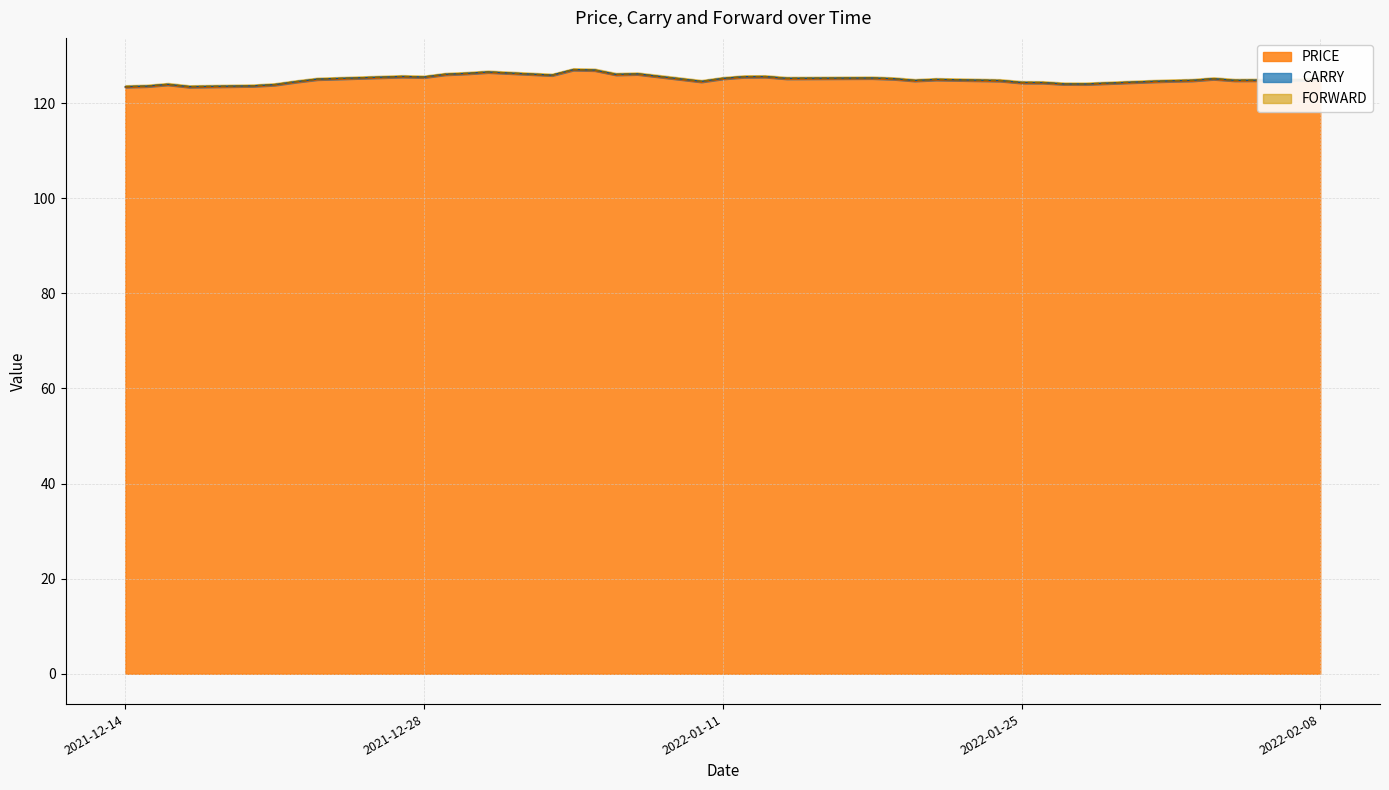

Rank the categories by PRICE value from highest to lowest.

2022-01-04, 2022-01-05, 2021-12-31, 2021-12-30, 2022-01-07, 2021-12-29, 2022-01-06, 2022-01-03, 2021-12-27, 2022-01-13, 2022-01-12, 2021-12-28, 2022-01-18, 2022-01-14, 2022-01-11, 2022-01-19, 2022-02-03, 2022-02-08, 2021-12-23, 2022-01-21, 2022-02-07, 2022-02-04, 2022-02-02, 2022-01-20, 2022-01-24, 2022-02-01, 2022-01-10, 2022-01-31, 2021-12-22, 2022-01-25, 2022-01-26, 2022-01-27, 2022-01-28, 2021-12-16, 2021-12-21, 2021-12-20, 2021-12-15, 2021-12-14, 2021-12-17